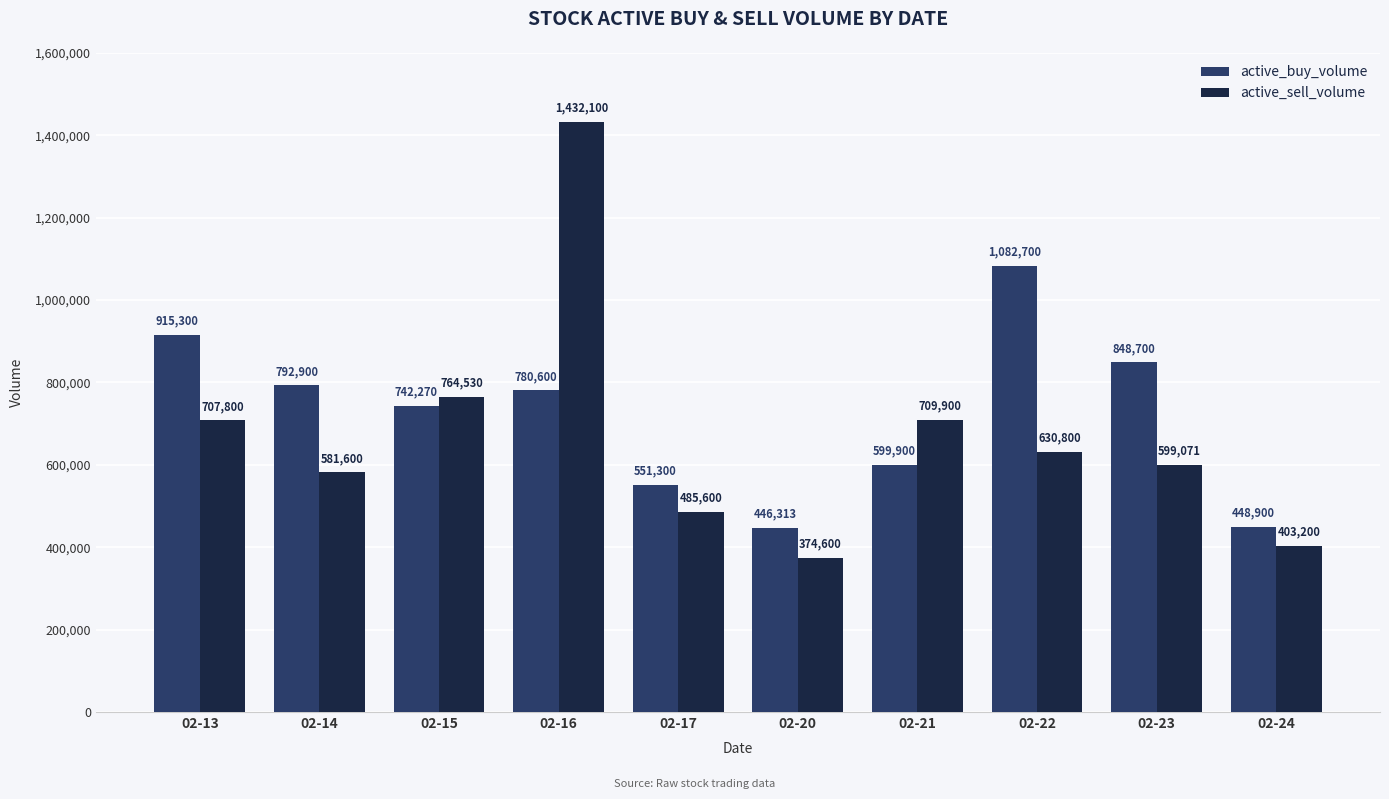

Which series changed the most between 02-14 and 02-23?

active_buy_volume